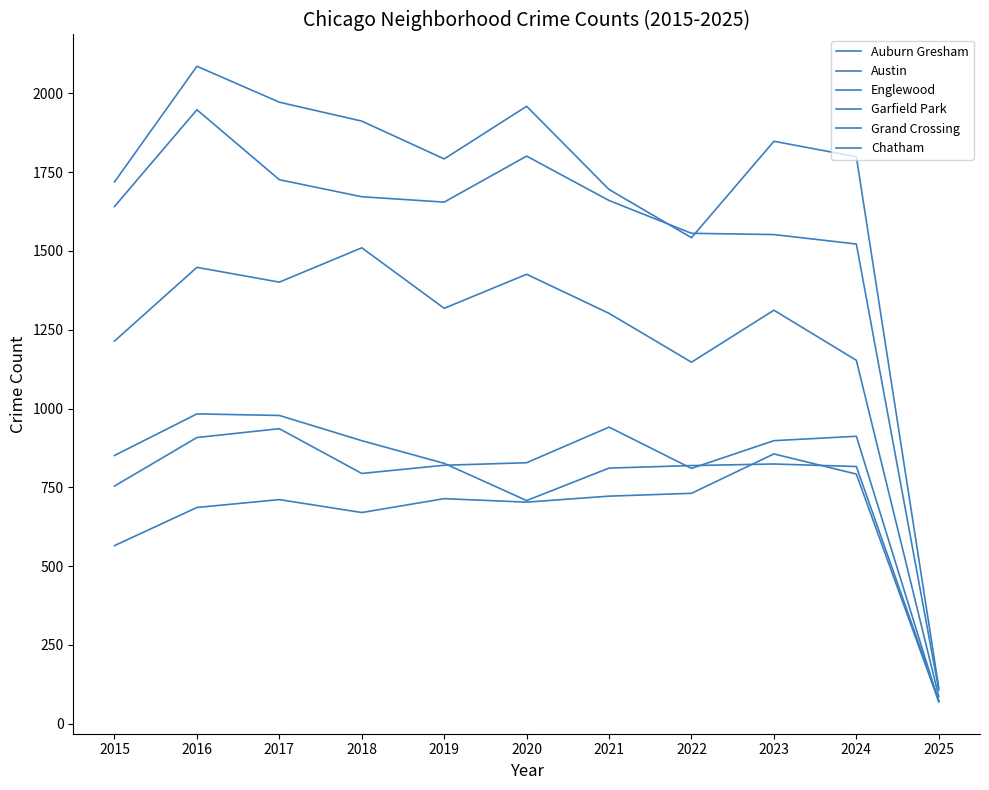

How many lines are shown in the chart?

6